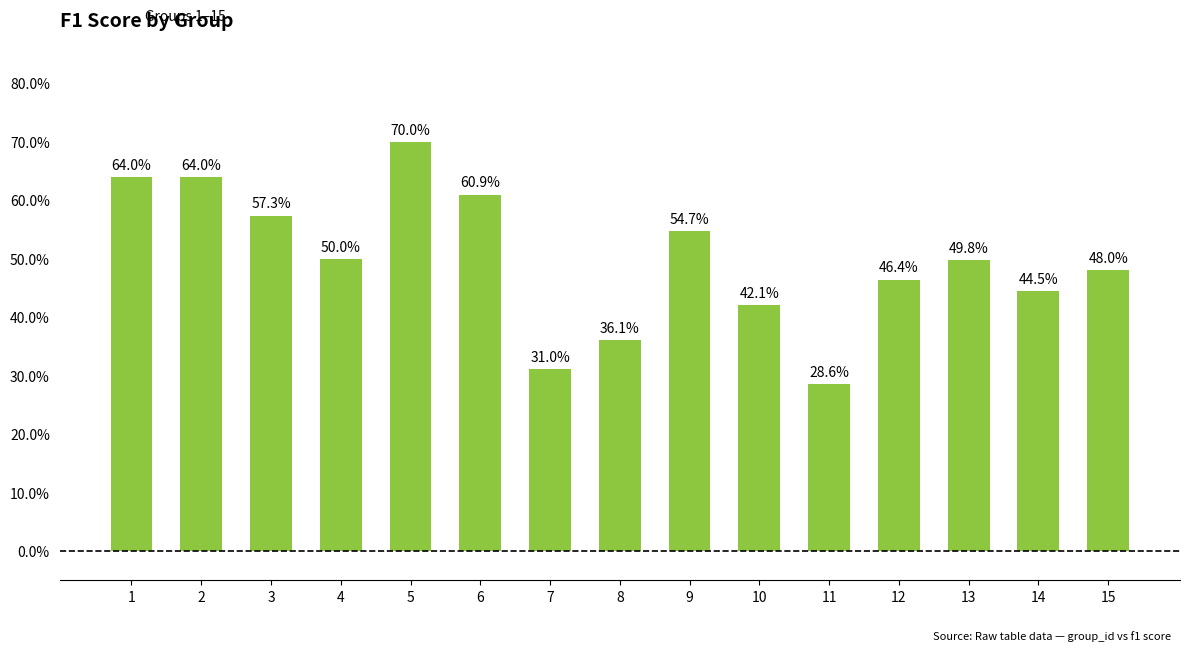

How many bars are there in total?

15